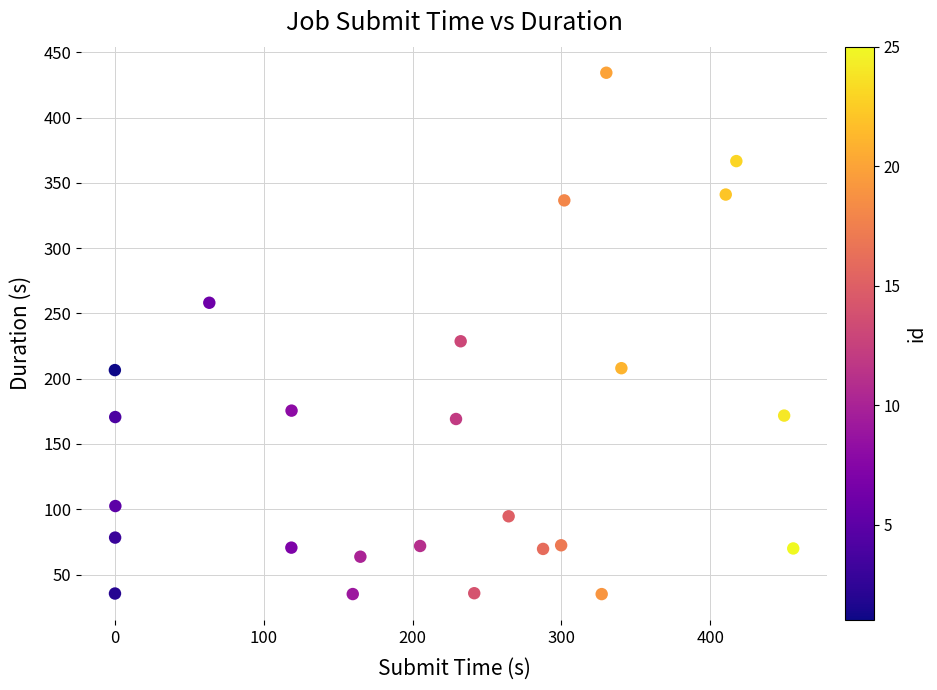

What is the range of Y values (max minus min)?

399.5